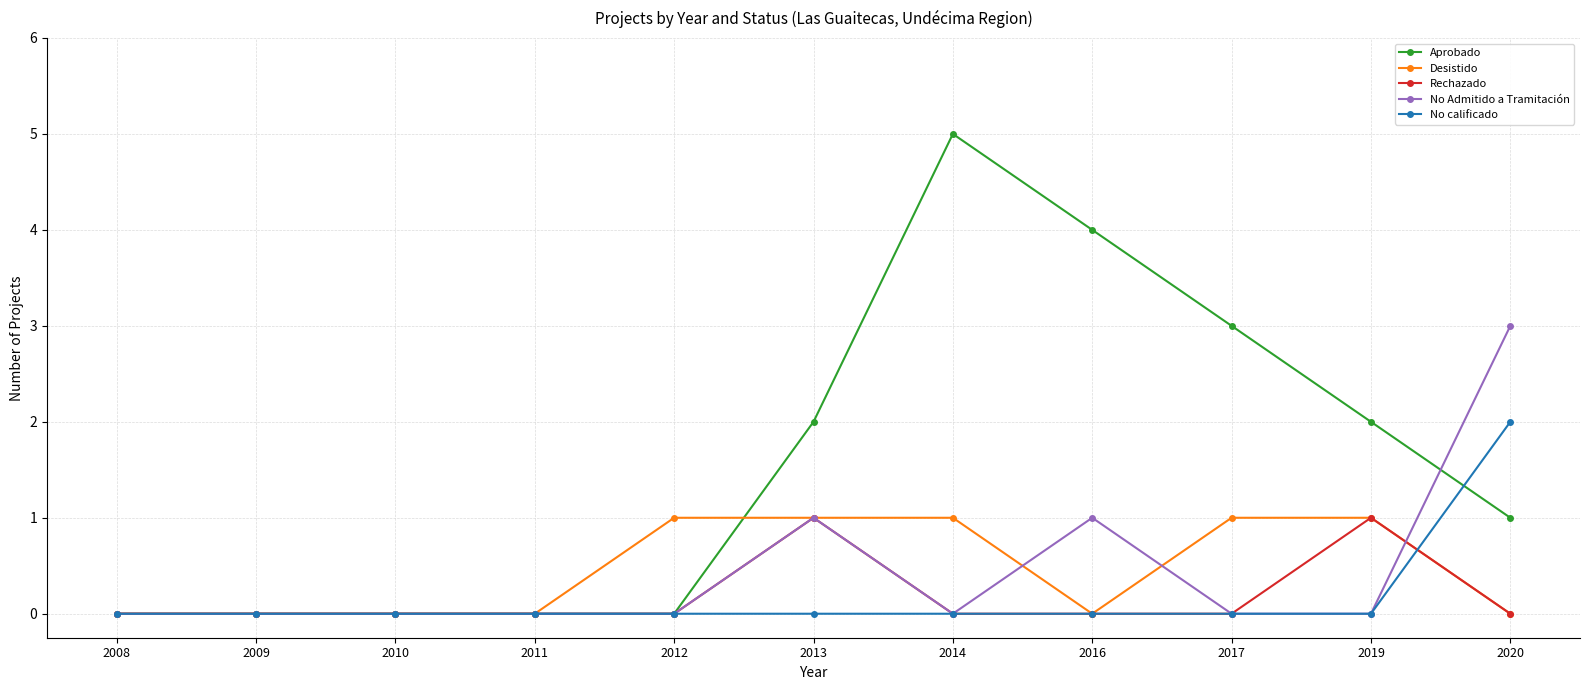

True or false: Rechazado has more than 0 points higher than both neighbors.

True